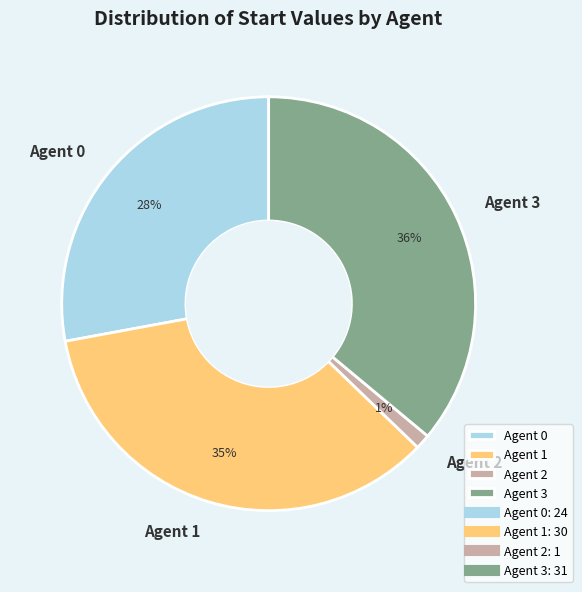

Is it true that Agent 3 is 30% of the pie?

False